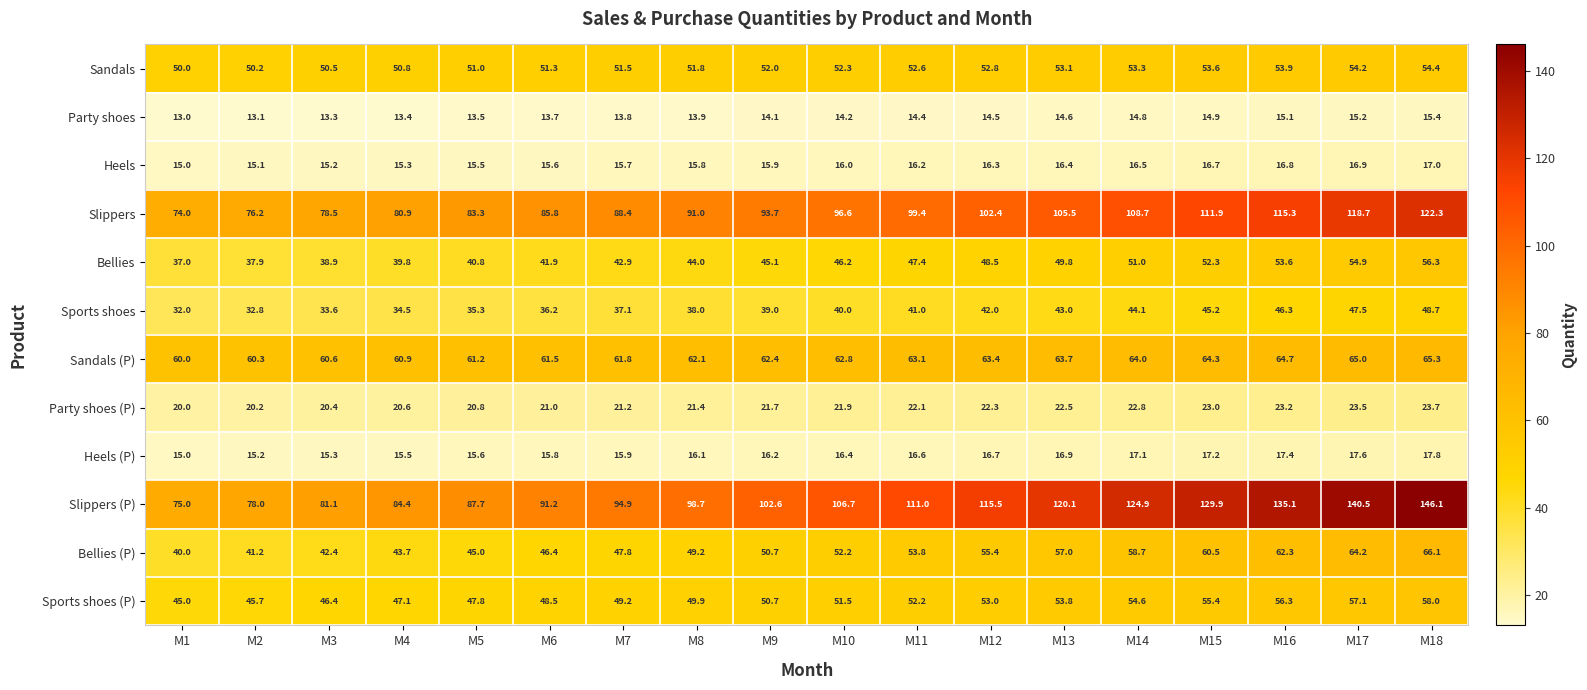

What is the maximum value for Sandals (P)?

65.3